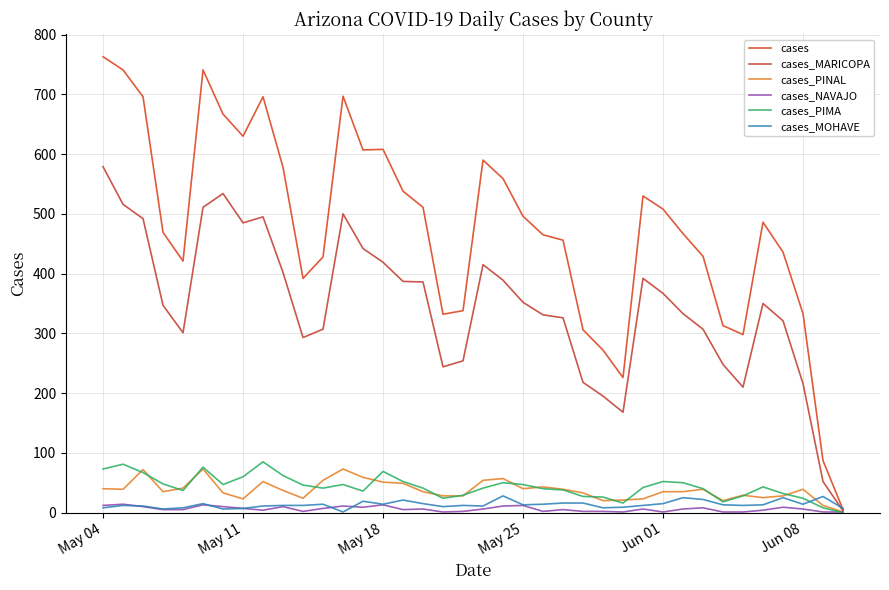

Which series has the largest total across all categories?

cases